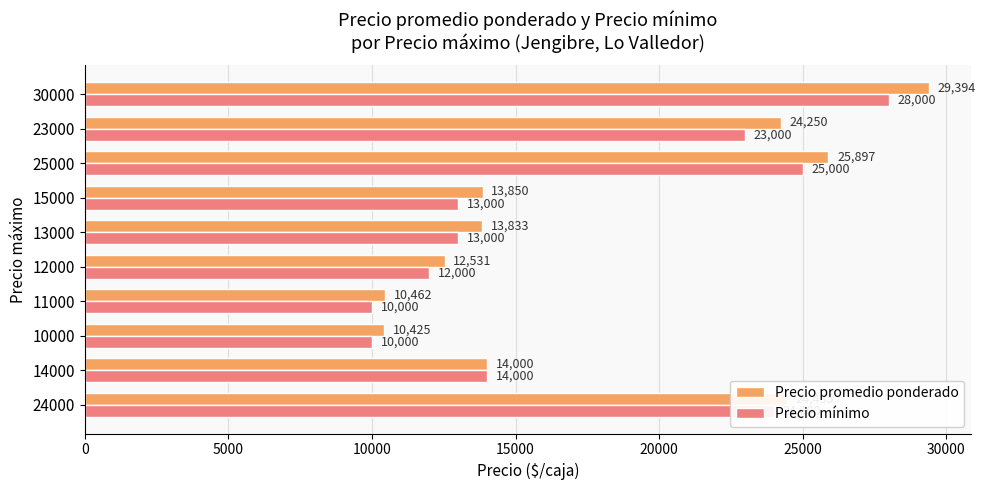

What is the difference between the Precio mínimo values at 11000 and 23000?

13000